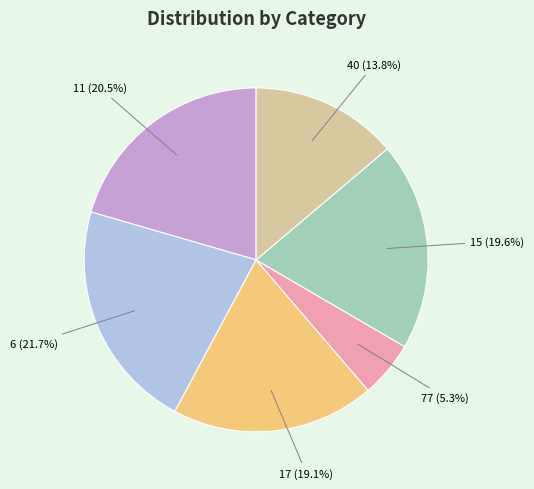

Is there any slice that represents more than half of the pie?

No